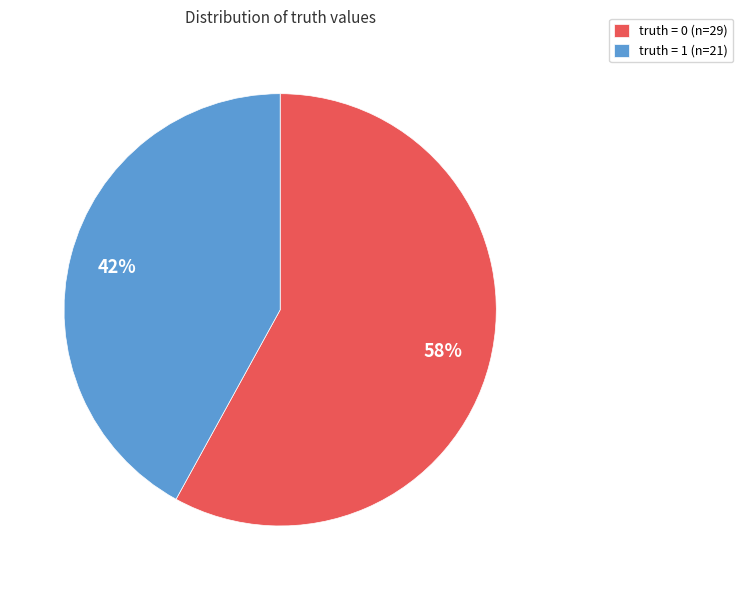

What is the smallest slice in the pie chart?

truth = 1